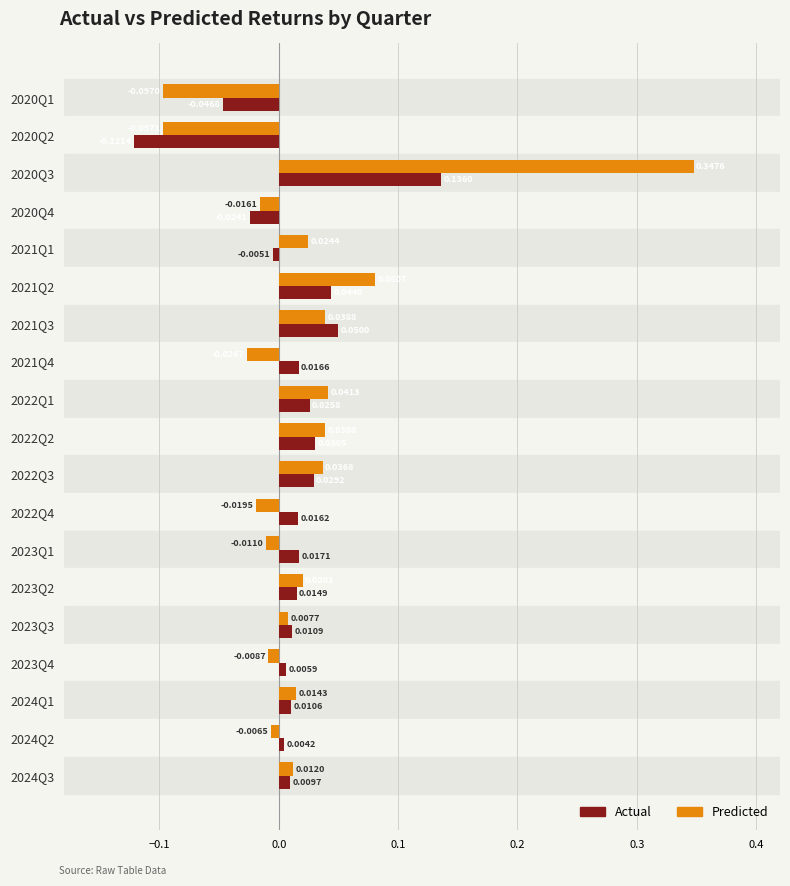

What are all the series names shown in the legend?

Actual, Predicted